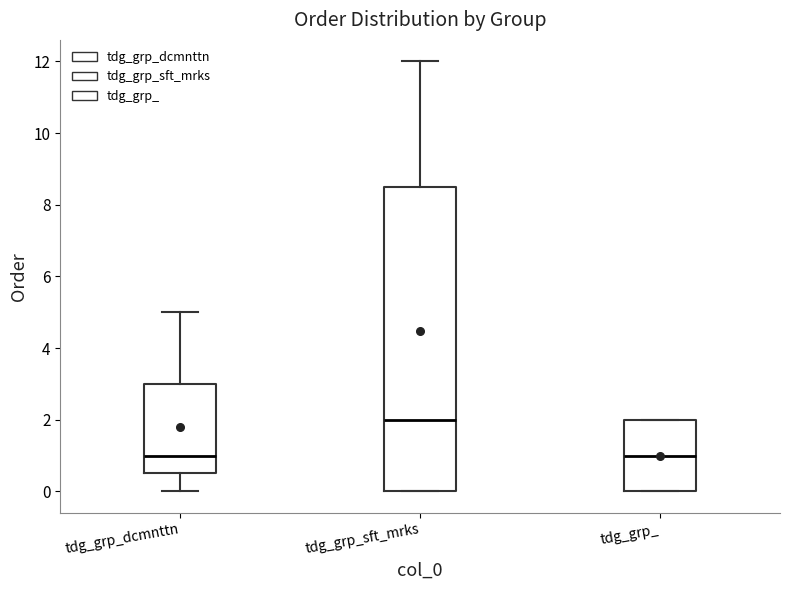

Which box's median line is the highest?

tdg_grp_sft_mrks